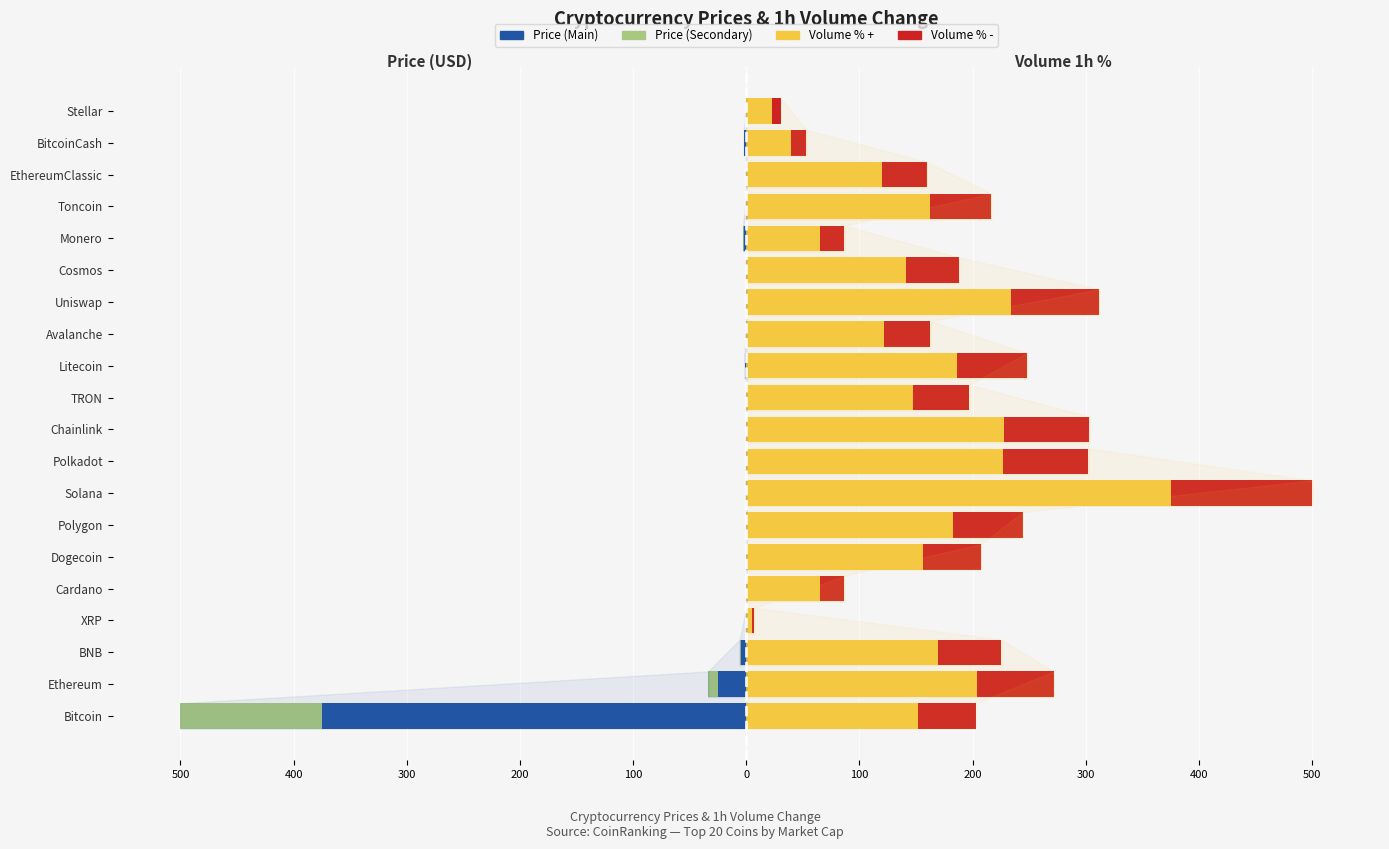

Is the value of Volume % (Positive) at Cardano greater than the value of Price (Main) at Chainlink?

Yes